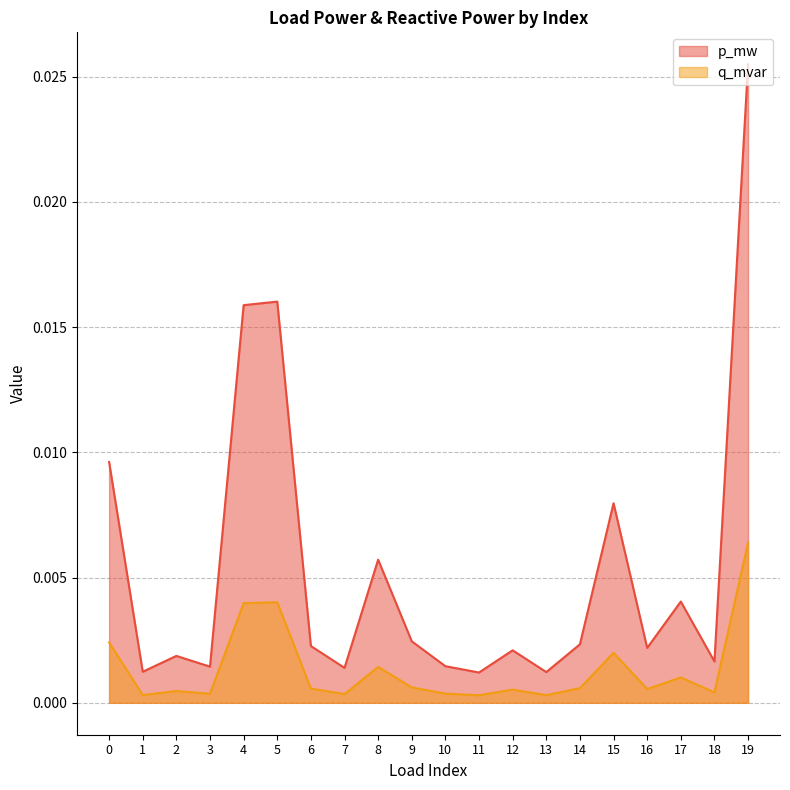

Which category has the highest value across all series?

19